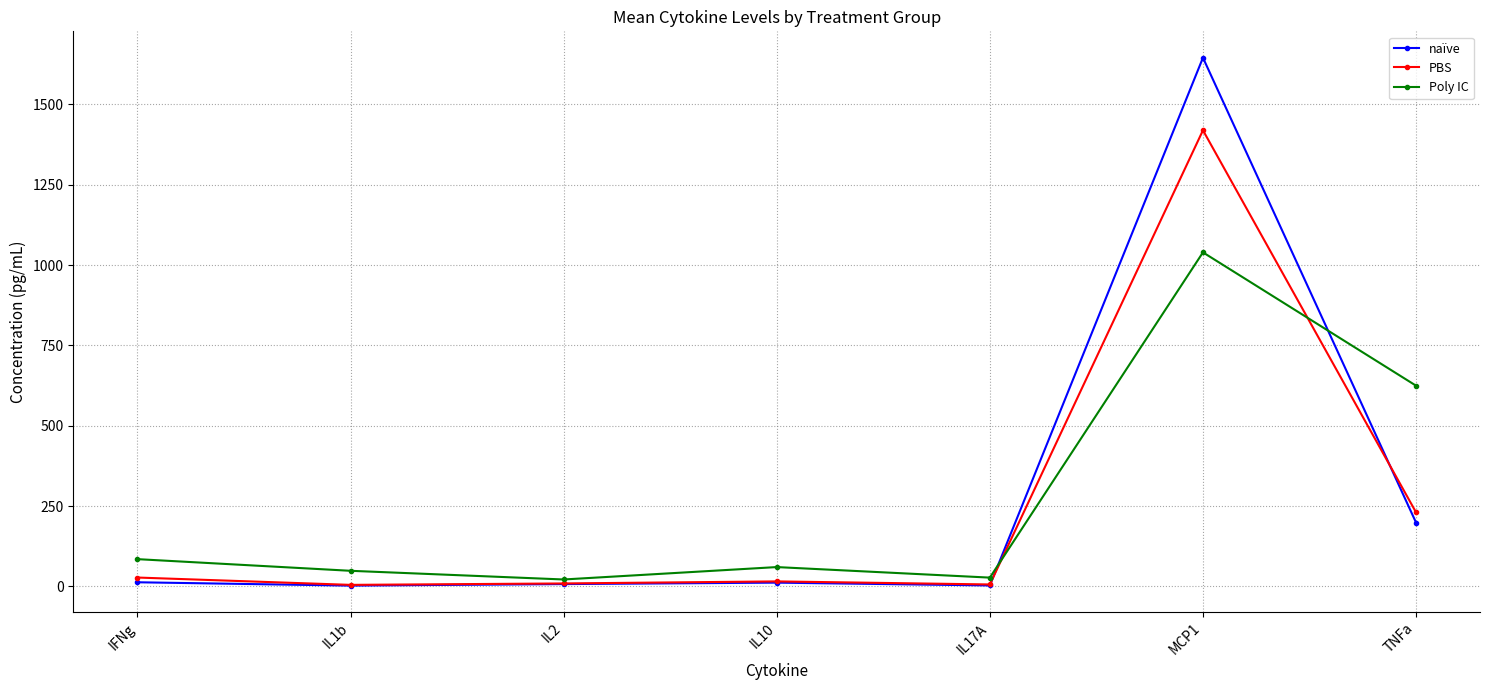

What position from the right is IL17A?

3